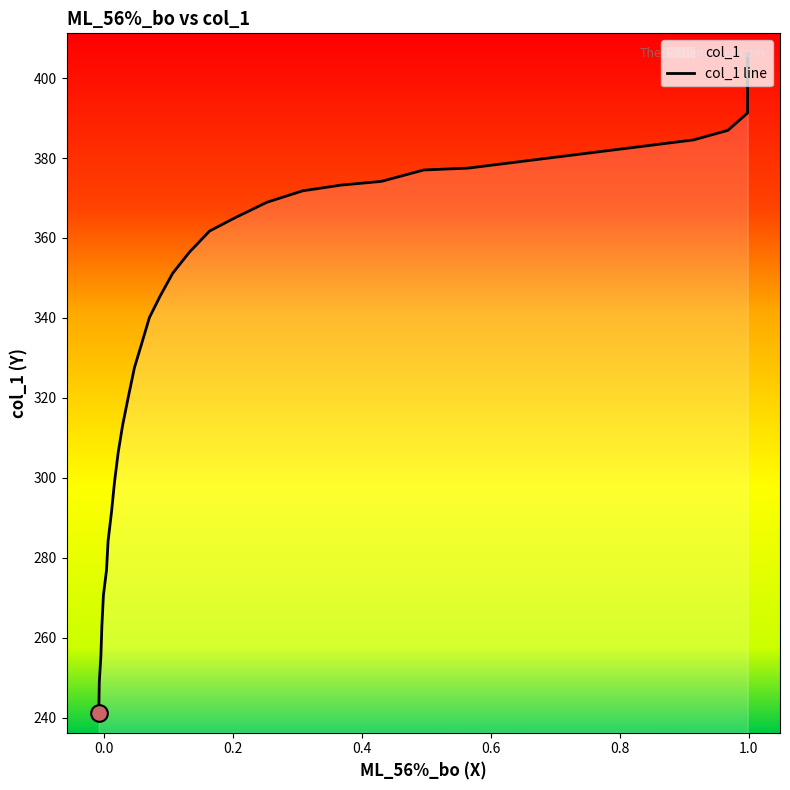

What is the sum of all values?

10742.9